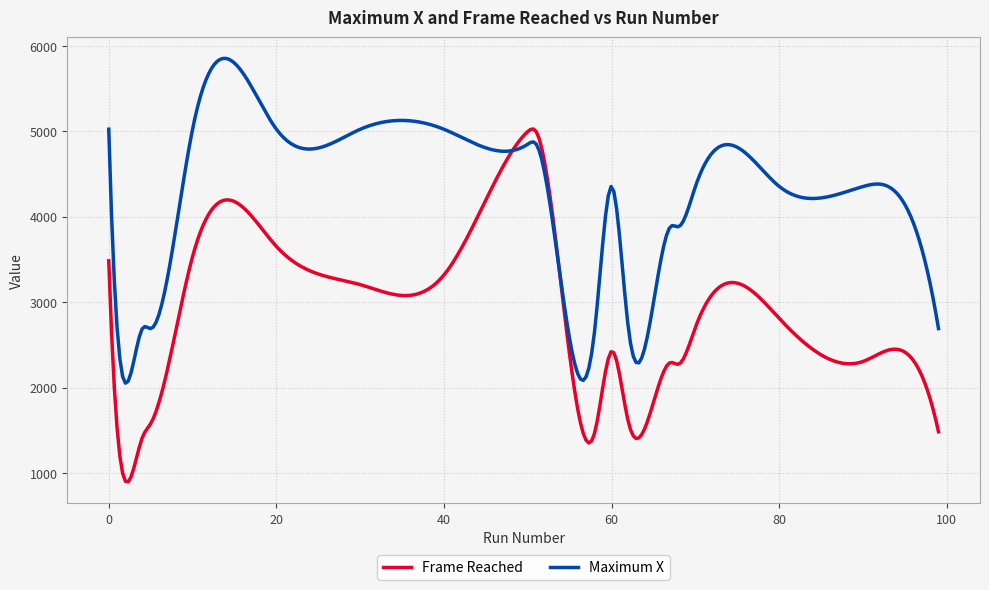

Rank the series by their maximum value, from lowest to highest.

Frame Reached, Maximum X